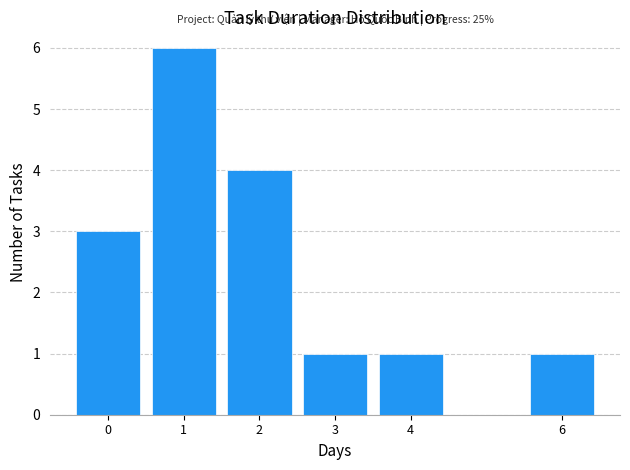

Which range on the x-axis has the tallest bar?

0.5 to 1.5